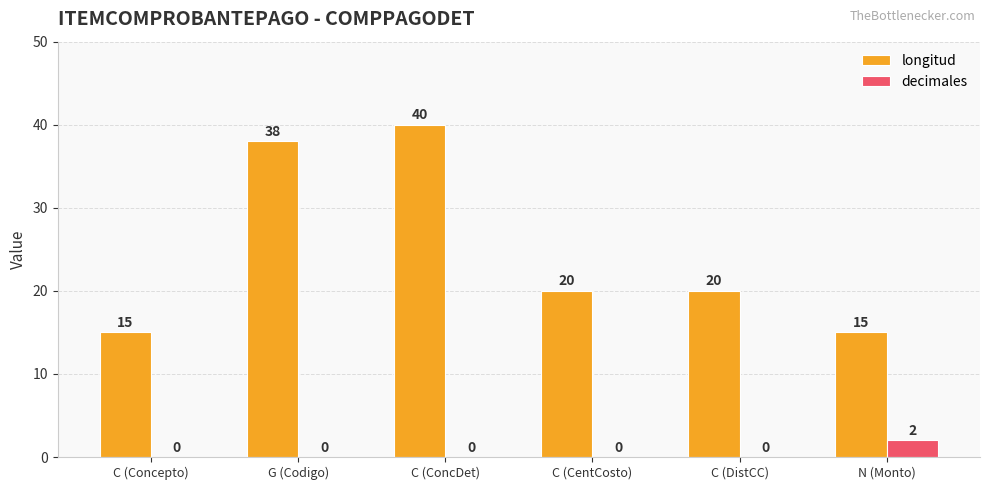

What is the approximate value of longitud at C (CentCosto), to the nearest 5?

20